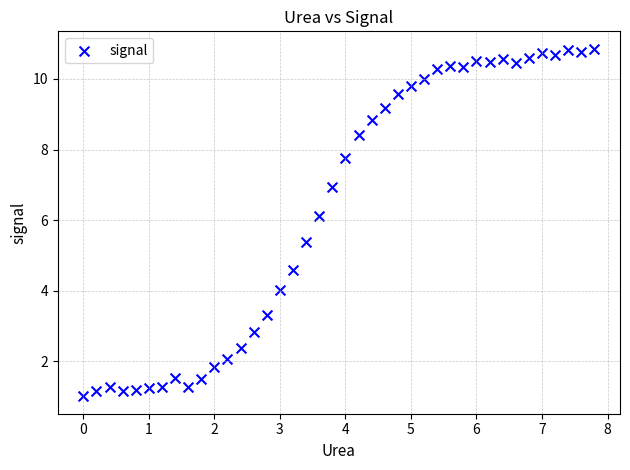

What is the range of Y values (max minus min)?

9.9